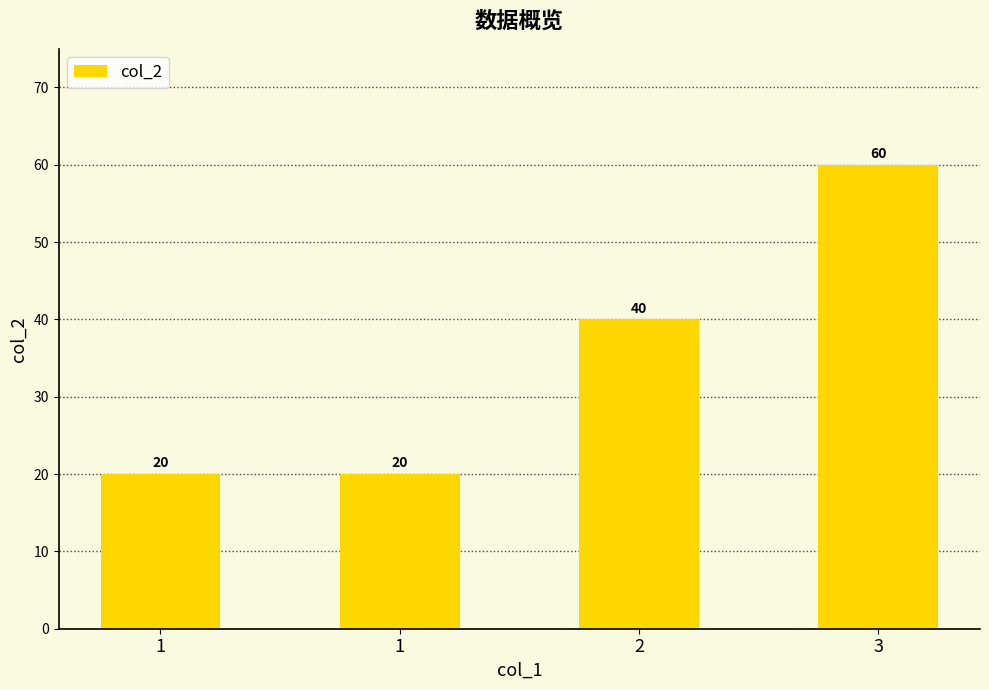

What is the difference between the maximum and minimum values?

40